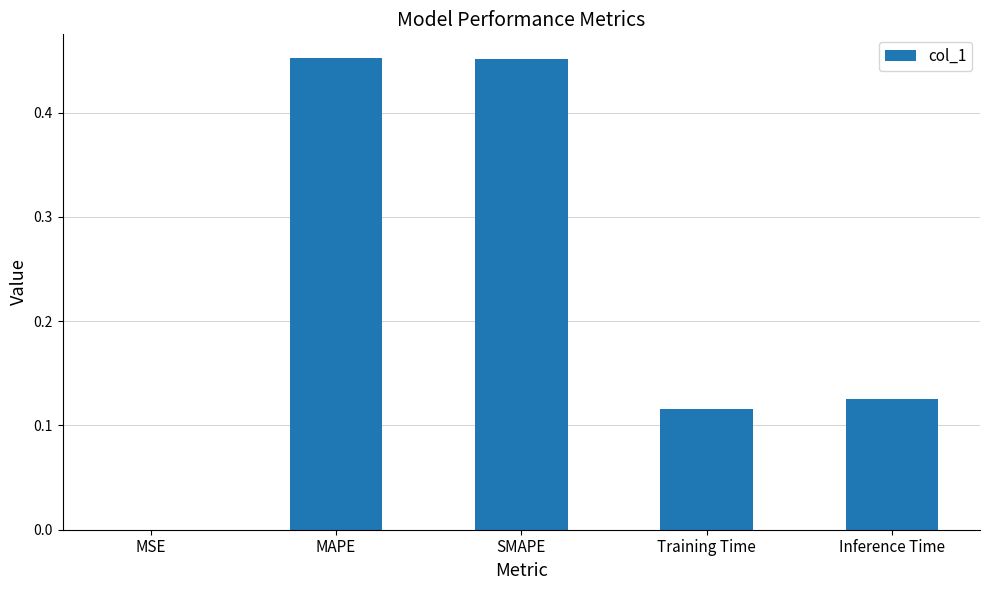

Is it true that the value at Training Time is 0.0?

False